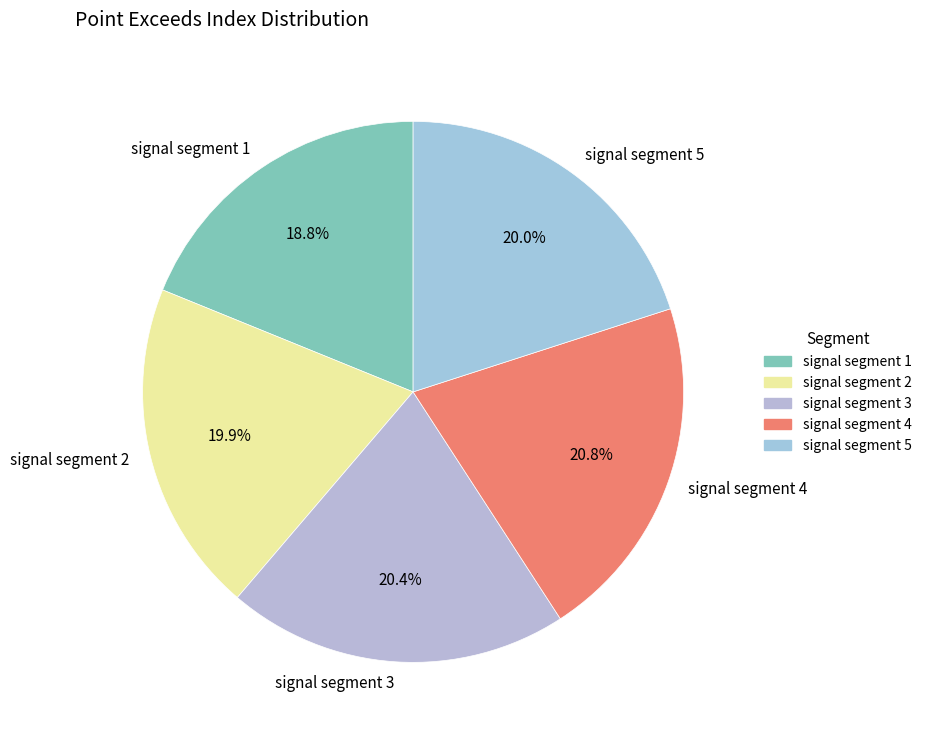

What is the smallest slice in the pie chart?

signal segment 1